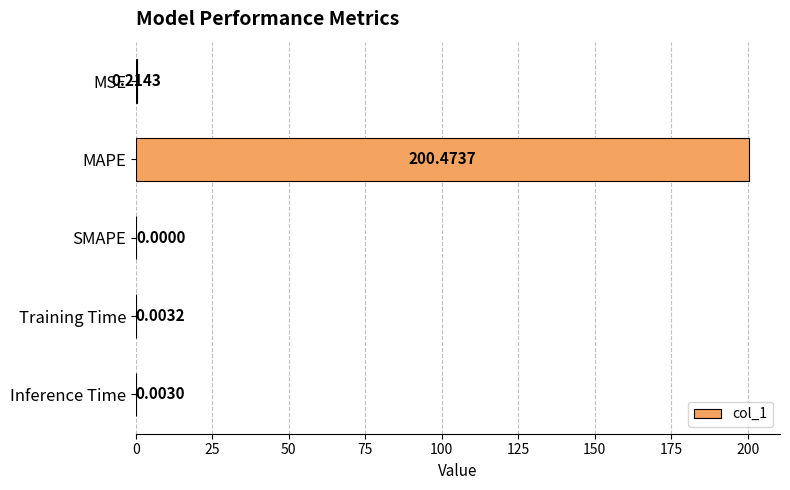

What is the sum of the values at MAPE and SMAPE?

200.5